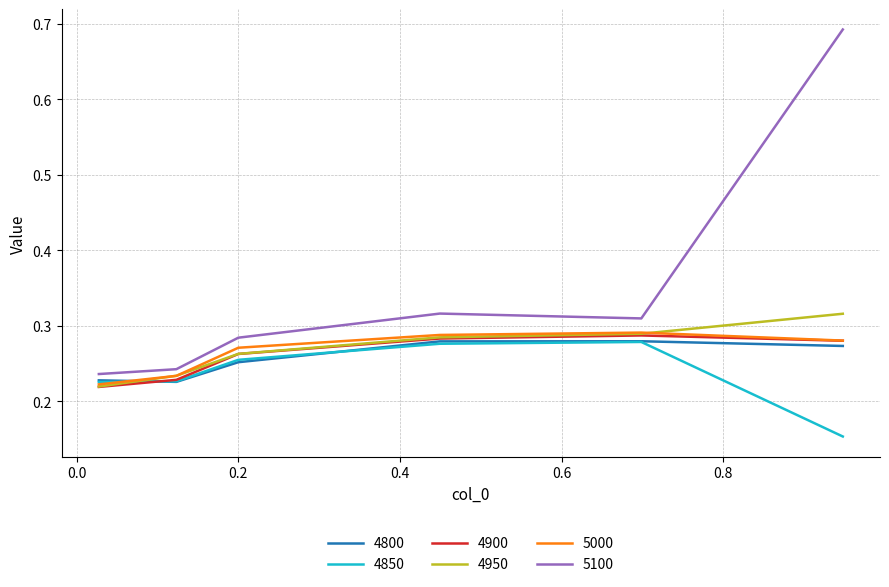

Which series has the largest total across all categories?

5100